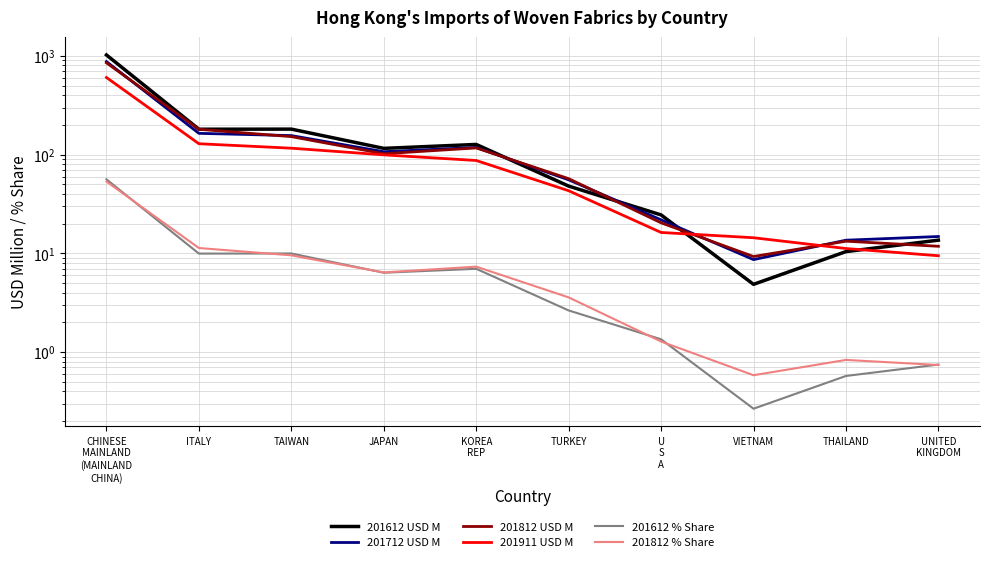

What is the label of the 4th point from the left?

JAPAN